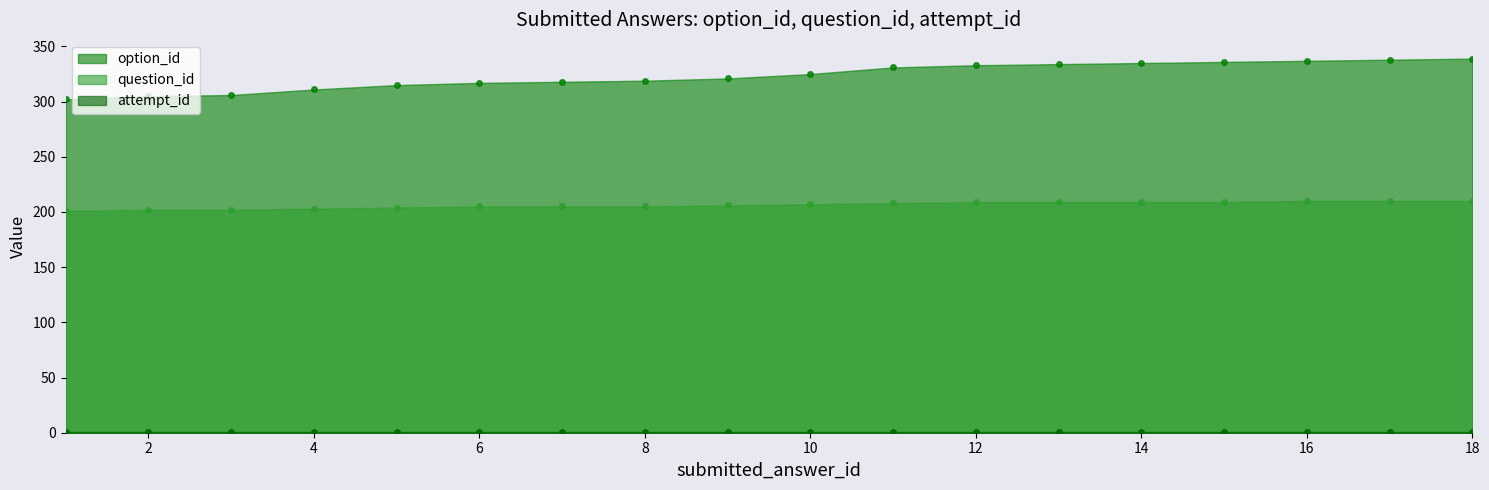

True or false: question_id and option_id cross at least once.

False